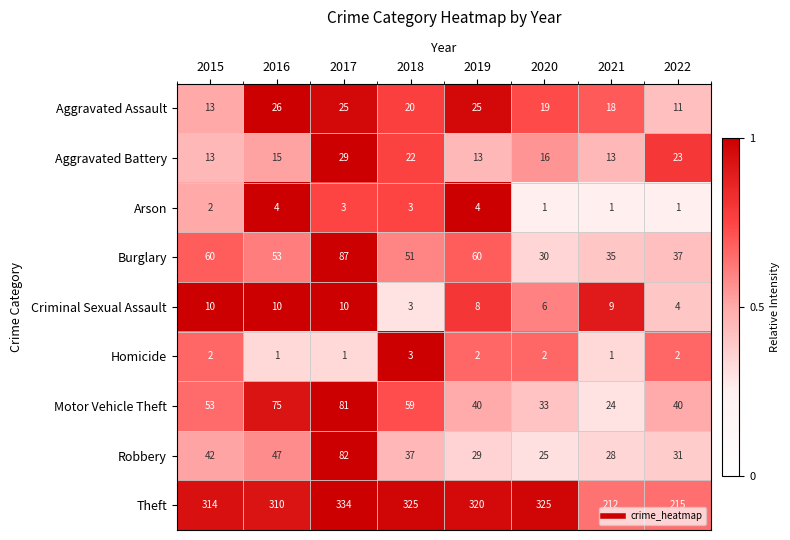

At which label does Theft first exceed 320?

2017